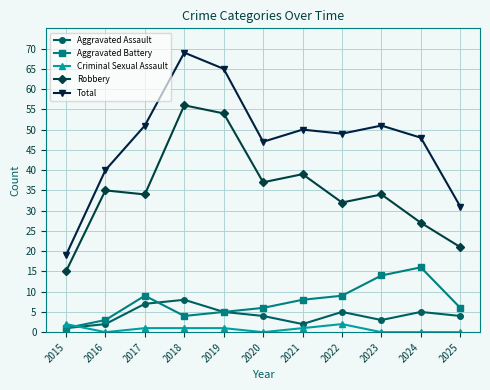

List the series in order of their peak value, highest first.

Total, Robbery, Aggravated Battery, Aggravated Assault, Criminal Sexual Assault